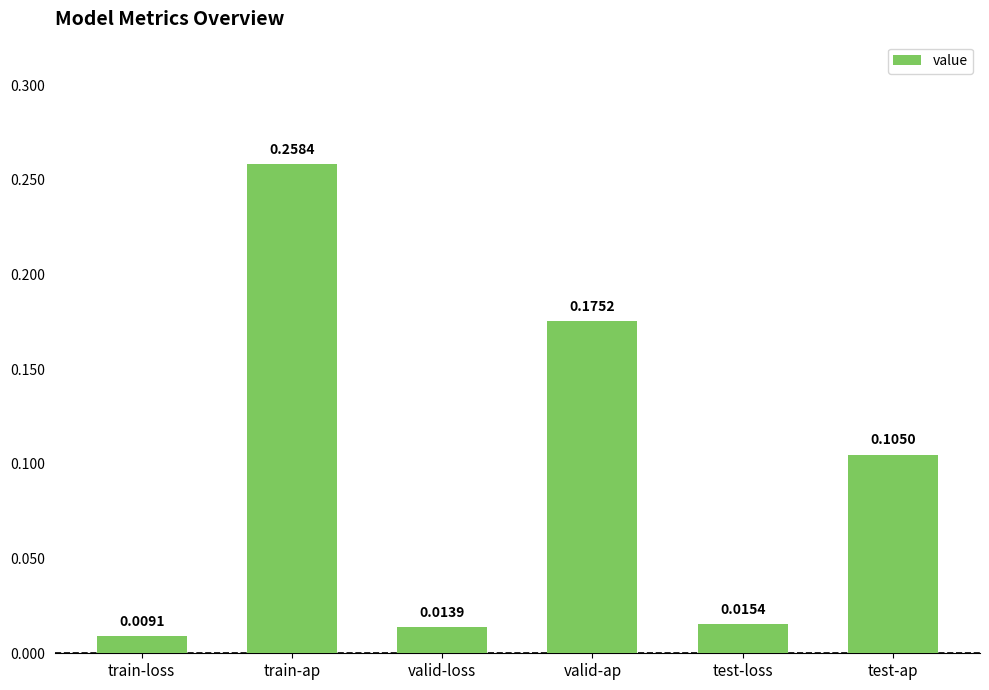

Which category has the highest value across all series?

train-ap